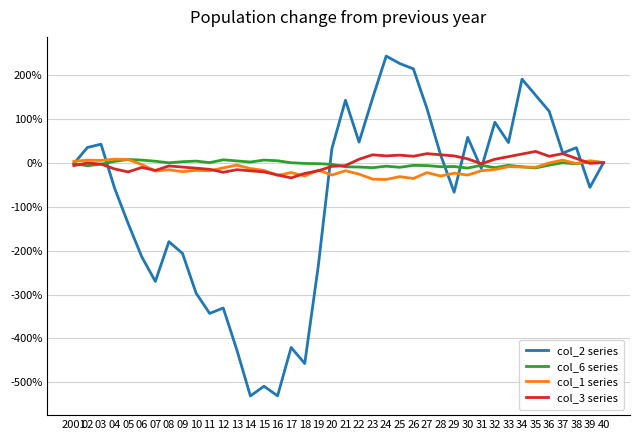

At which label is col_2 series closest to -1?

29